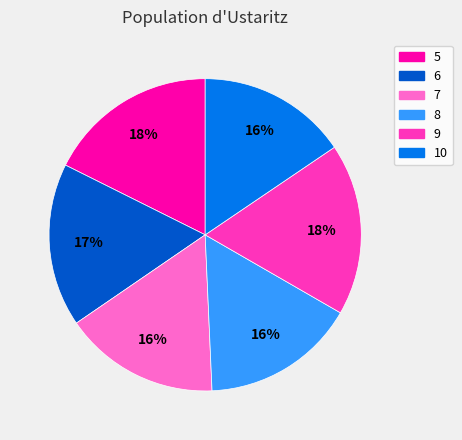

Between 6 and 8, which is larger?

6